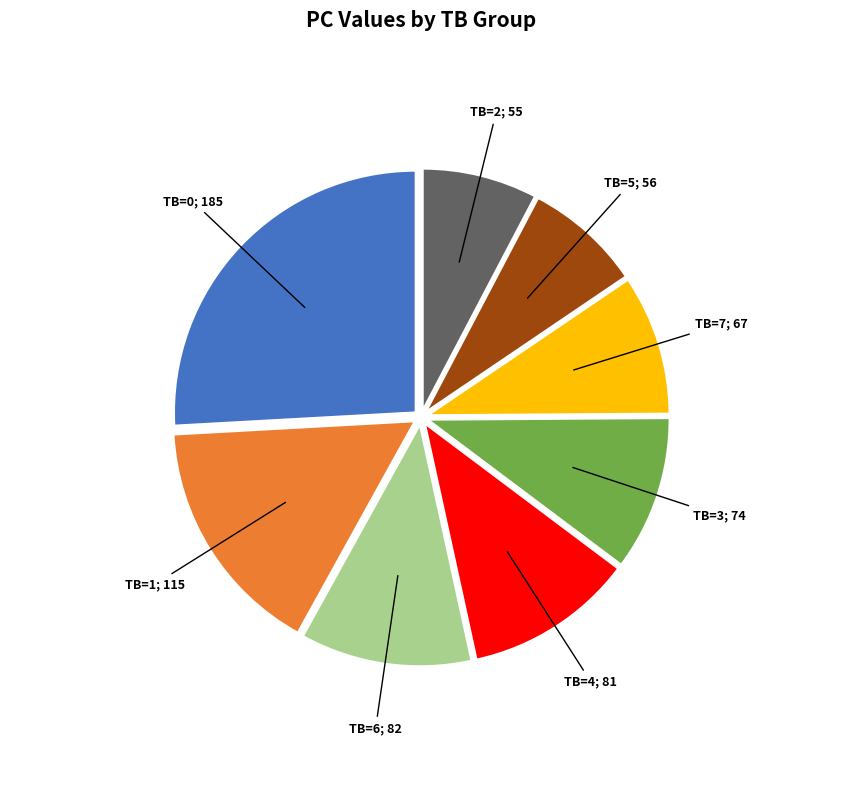

Is there a majority slice in this chart?

No